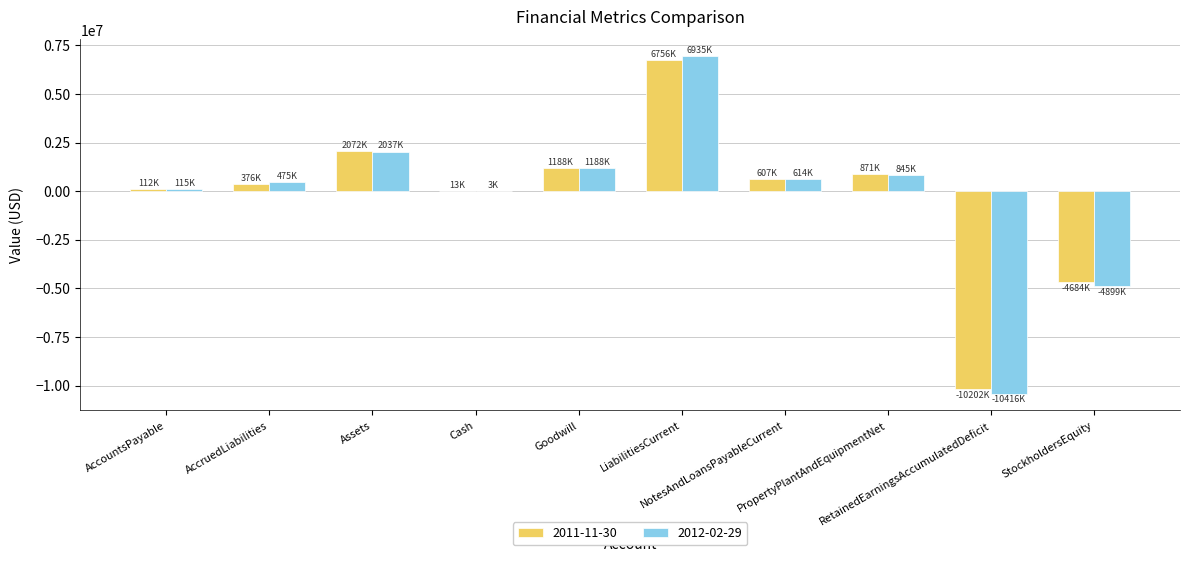

Count the number of data series in this chart.

2